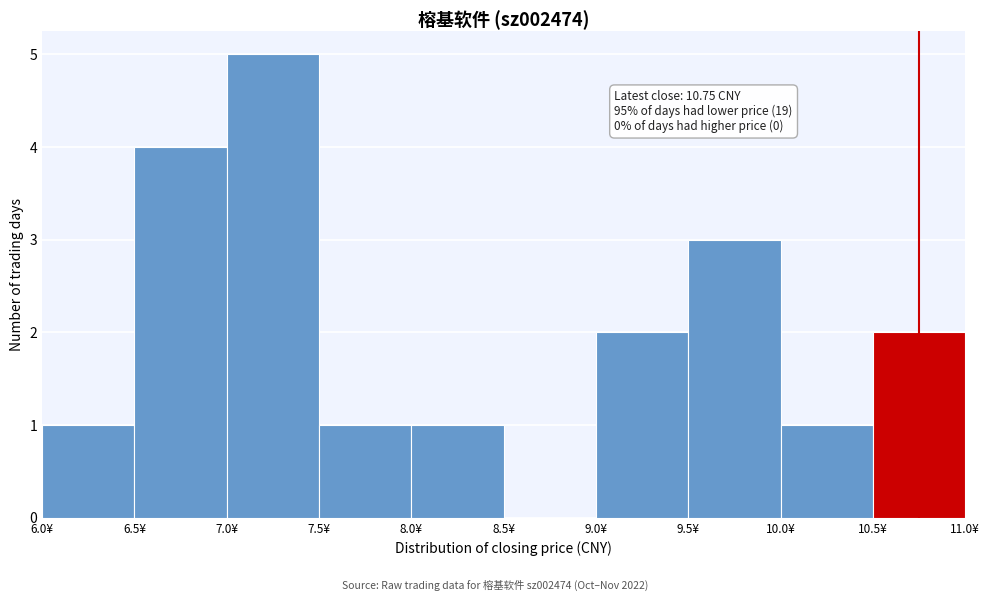

Over which range of the x-axis is the bar tallest?

7.0 to 7.5